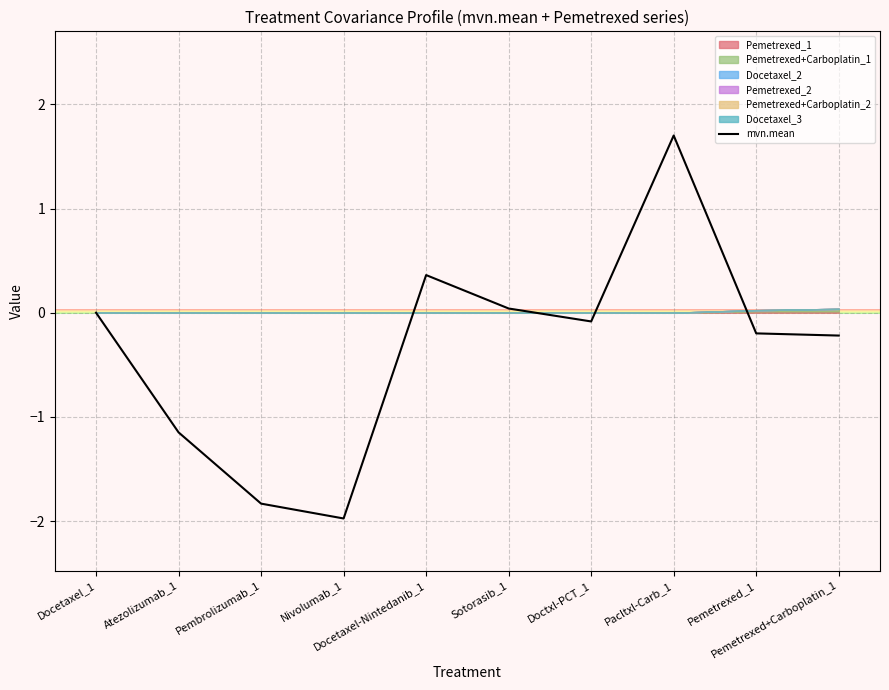

Rank the categories by value from lowest to highest.

Nivolumab_1, Pembrolizumab_1, Atezolizumab_1, Pemetrexed+Carboplatin_1, Pemetrexed_1, Doctxl-PCT_1, Docetaxel_1, Sotorasib_1, Docetaxel-Nintedanib_1, Pacltxl-Carb_1